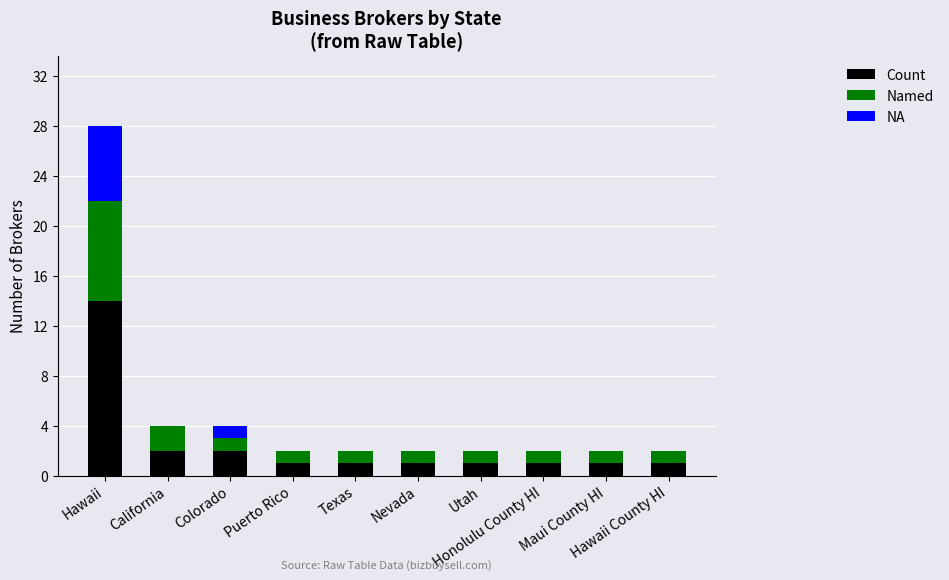

What is the highest value of the Count series?

14